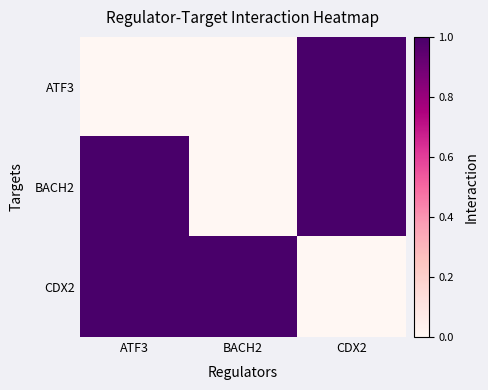

How many series are shown in this chart?

3